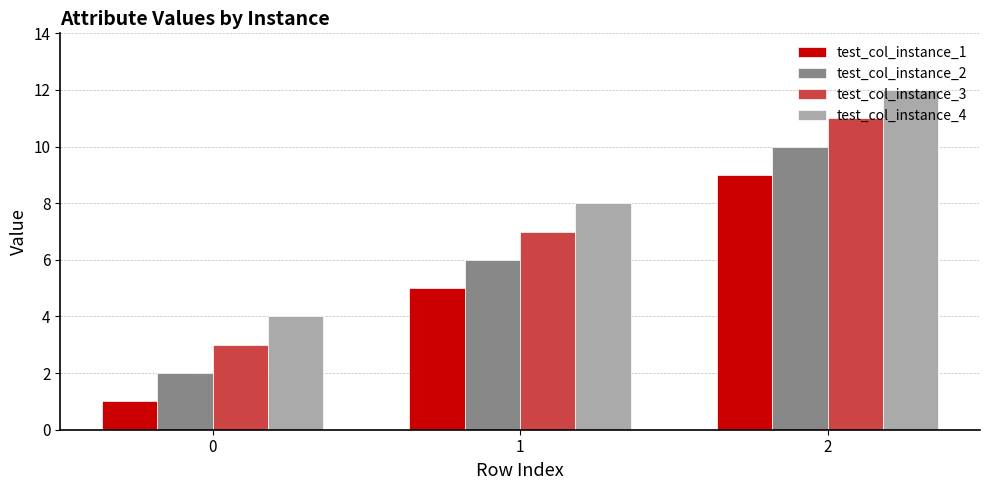

At which category is the sum across all series the highest?

2